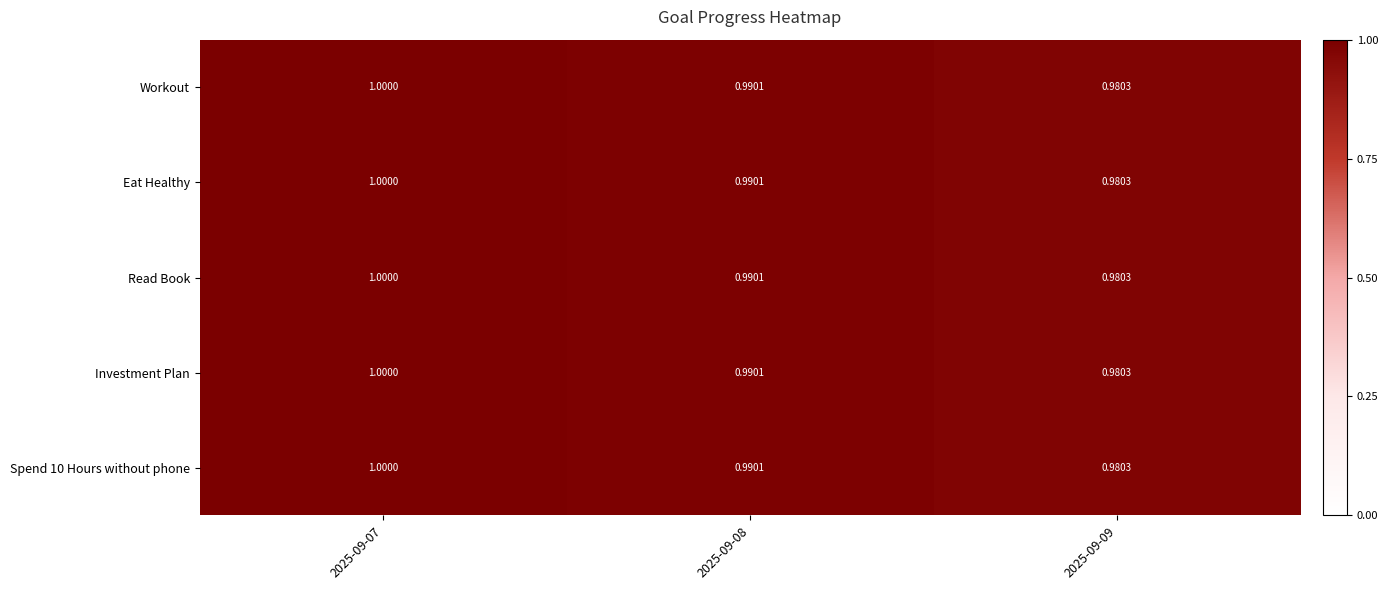

How many categories are shown in the chart?

3